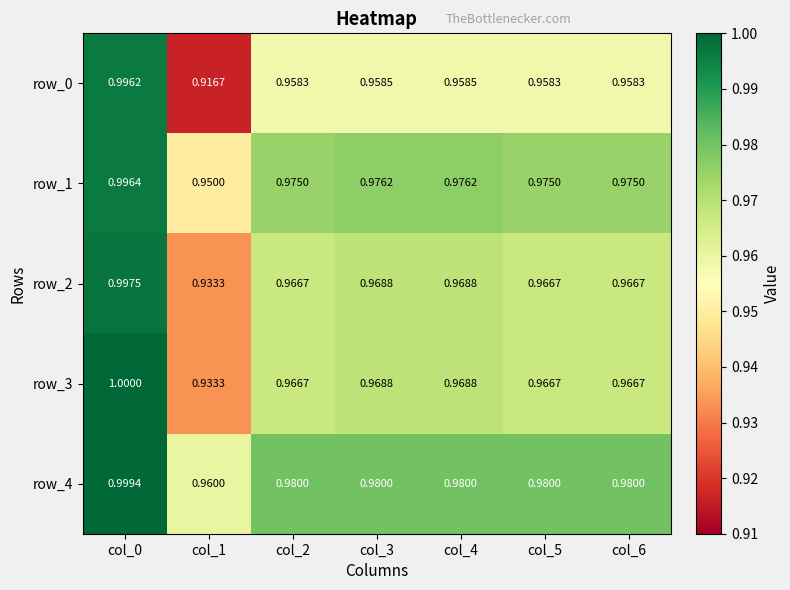

Is the value of row_2 at col_3 greater than the value of row_4 at col_5?

No